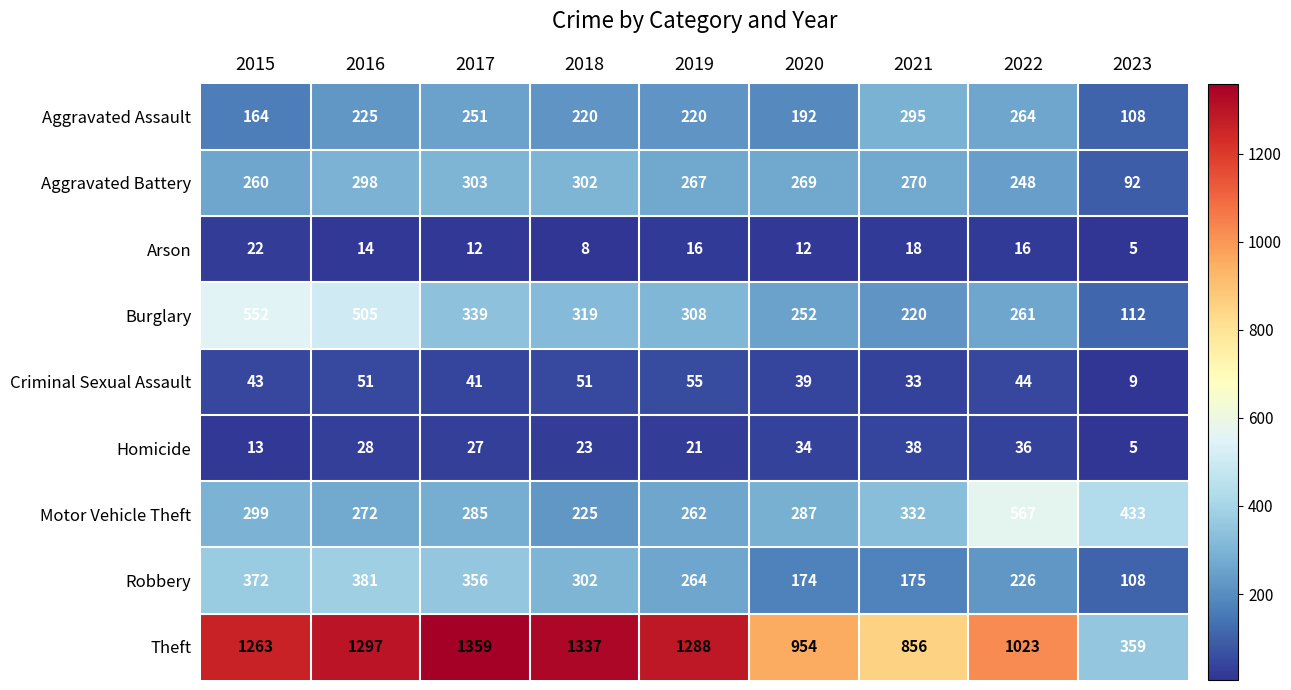

Where does the Robbery series first go above 264?

2015